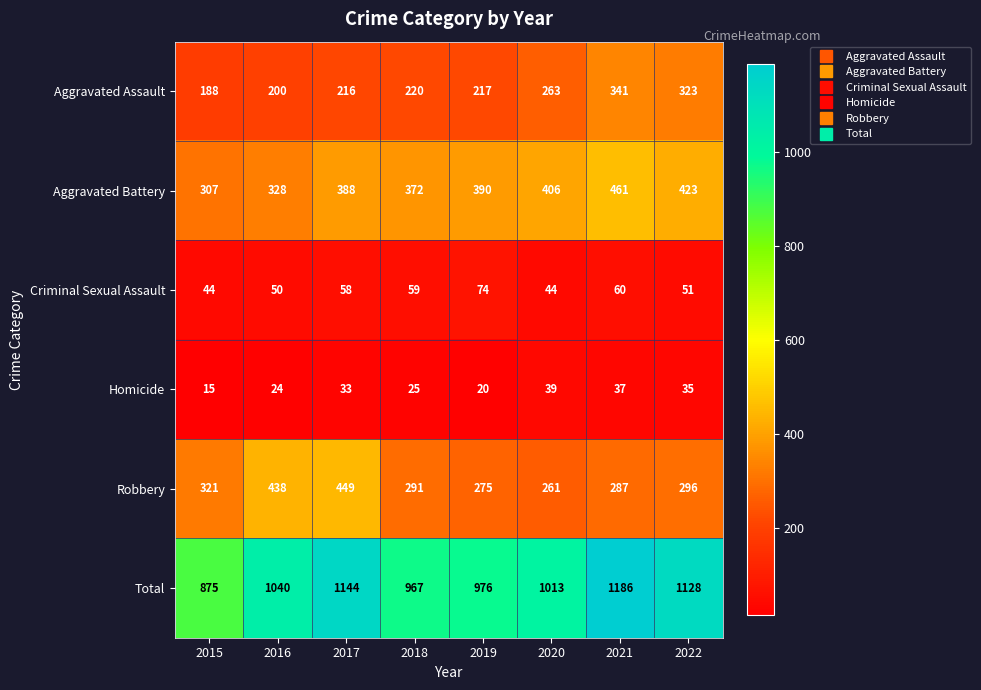

What is the difference between the highest and lowest values at 2021?

1149